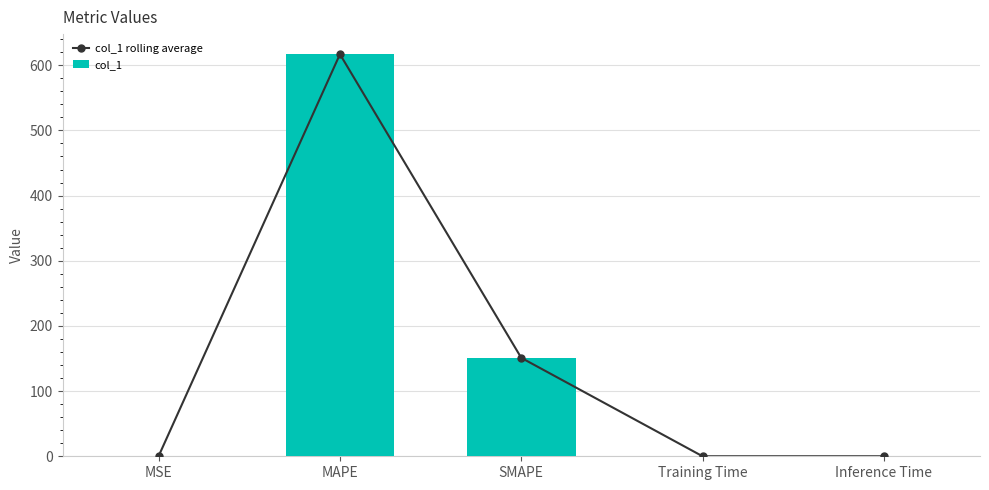

Which series has the widest spread of values?

col_1 rolling average